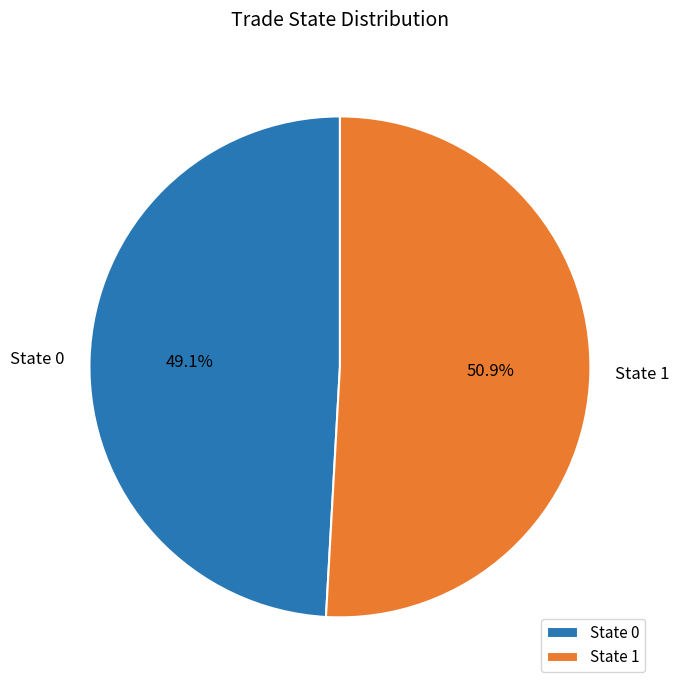

Do State 1 and State 0 together represent more than half of the pie?

Yes